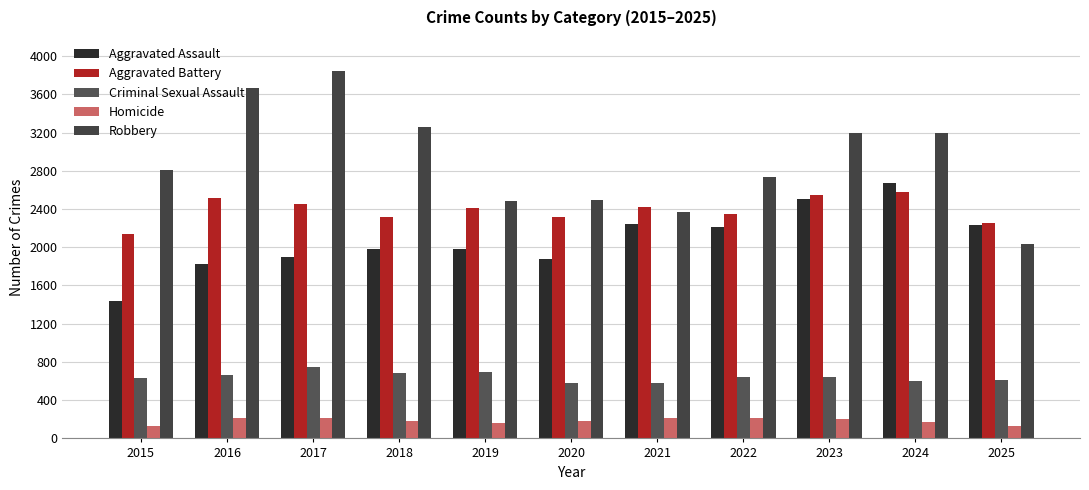

Rank the series at 2018 from highest to lowest value.

Robbery, Aggravated Battery, Aggravated Assault, Criminal Sexual Assault, Homicide